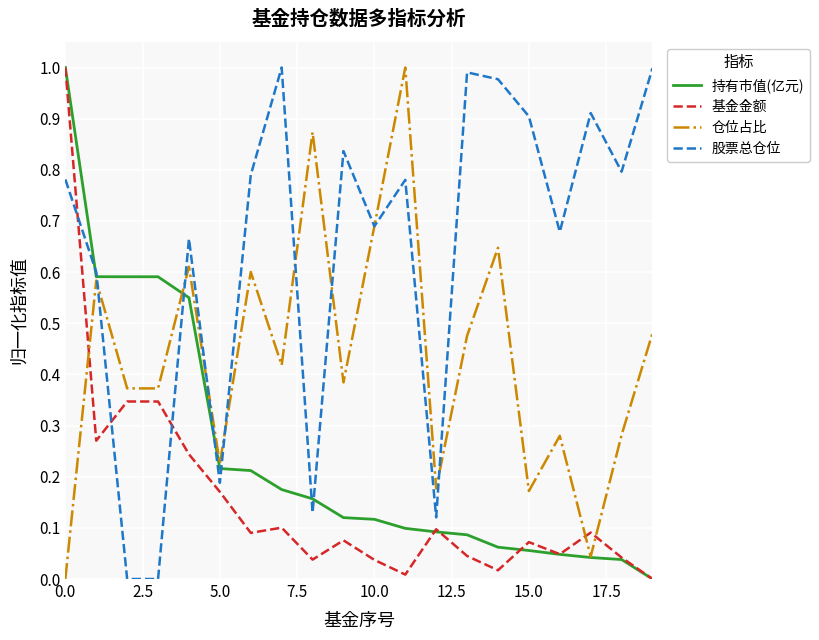

True or false: 仓位占比 and 基金金额 cross at least once.

True